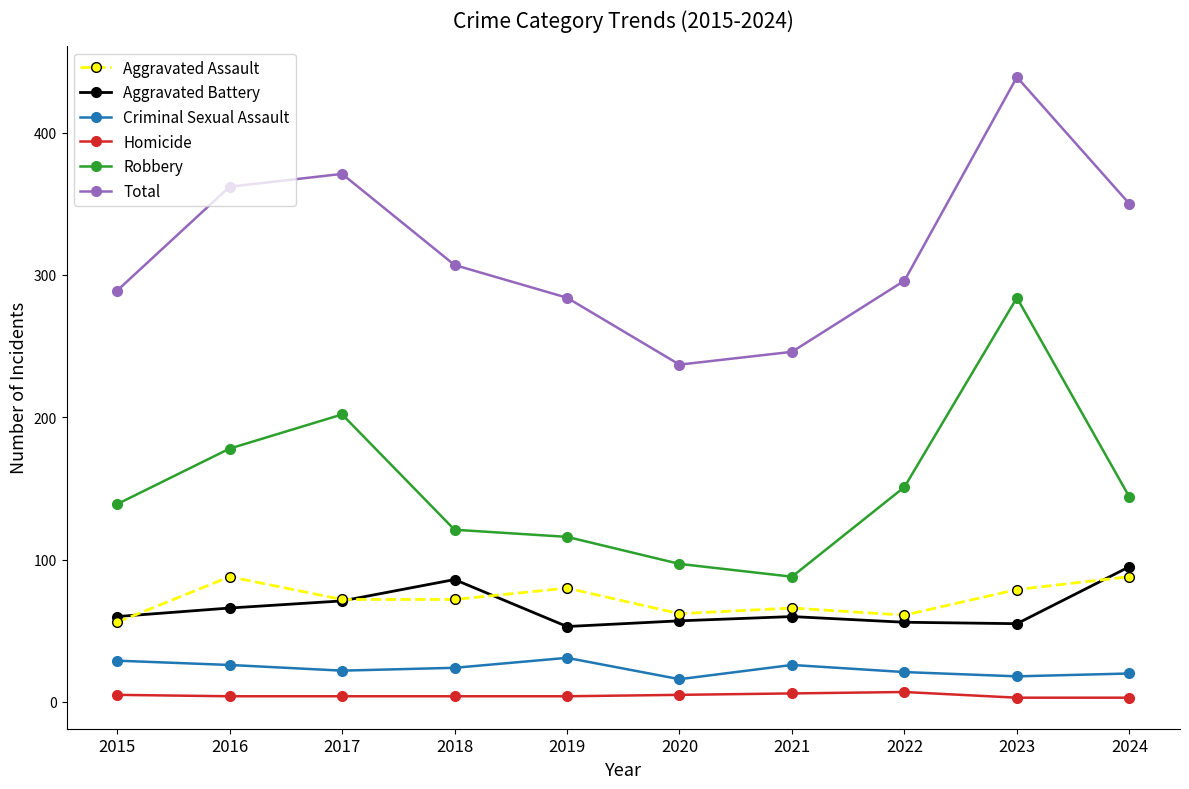

What is the value of the Criminal Sexual Assault point at the 8th from the left?

21